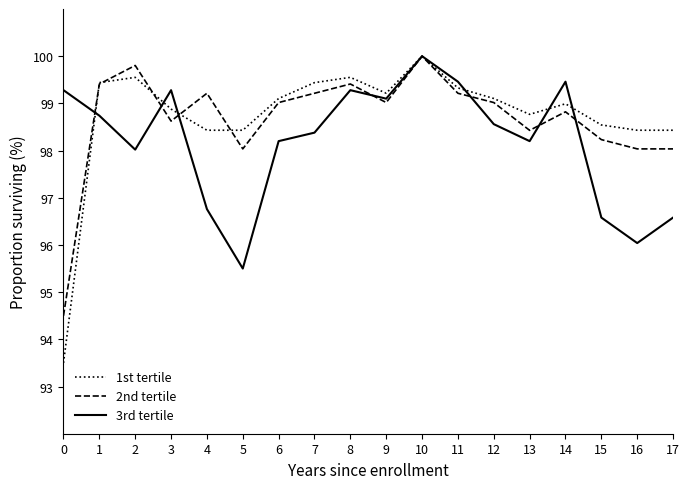

Where is the first local maximum for 2nd tertile?

2